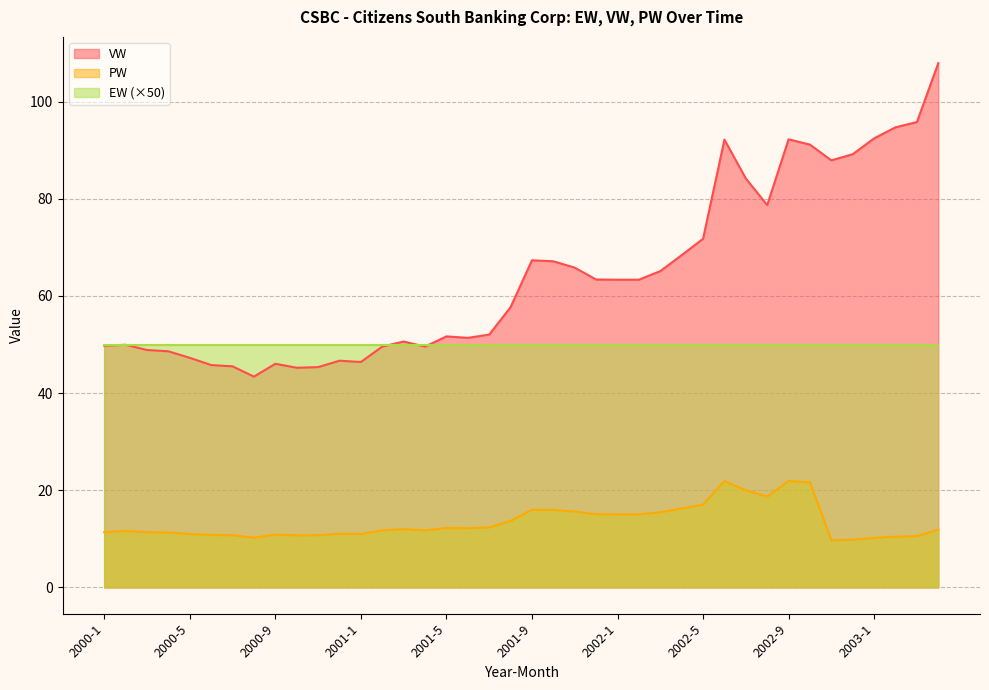

How many interior local valleys does the PW series have?

7